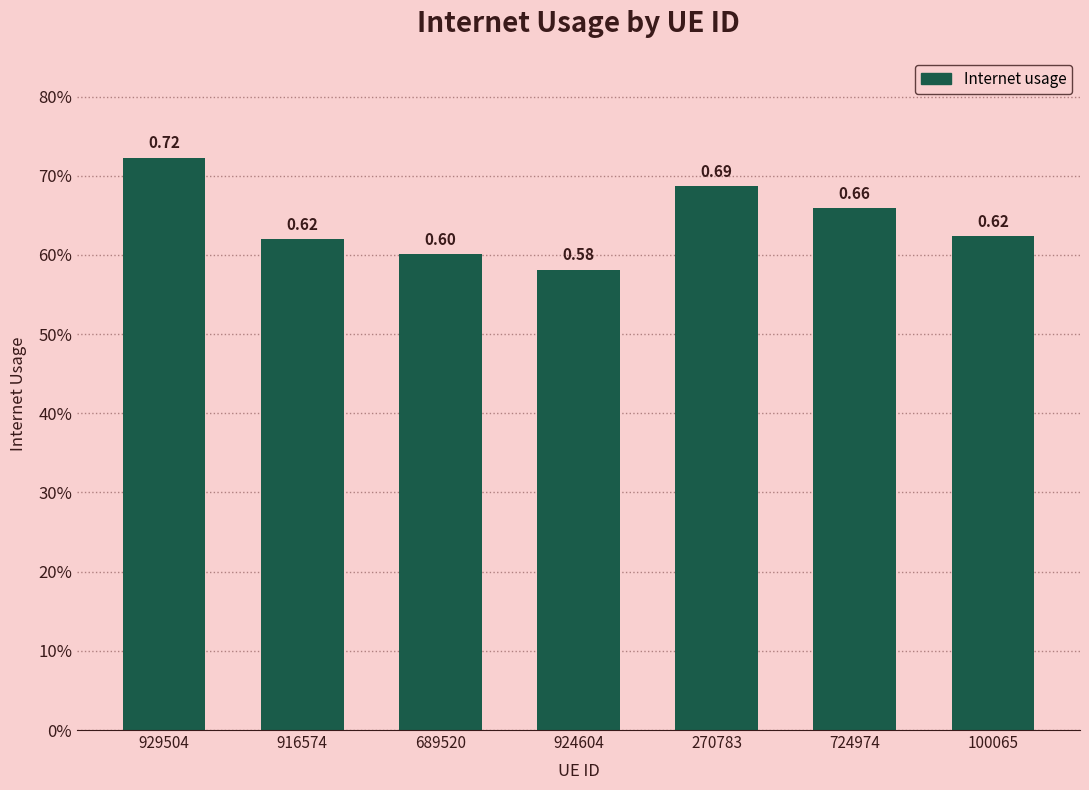

What position from the left is 924604?

4